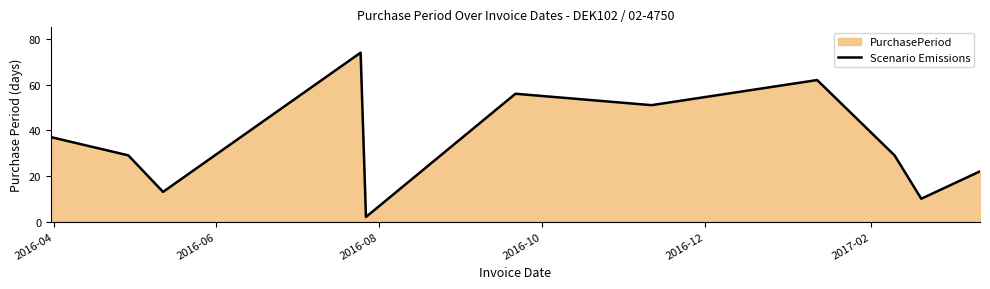

What is the greatest value displayed?

74